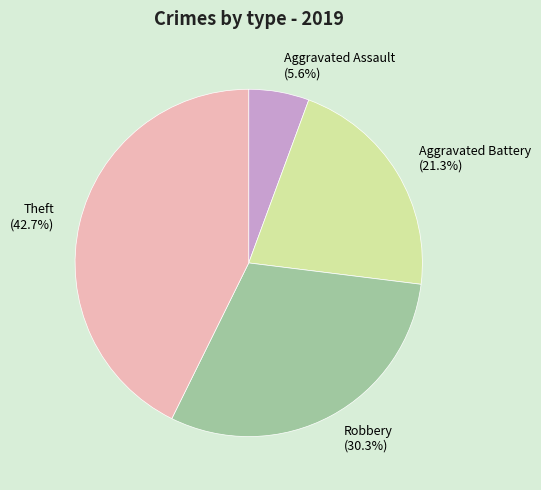

Rank the categories by value from lowest to highest.

Aggravated Assault, Aggravated Battery, Robbery, Theft